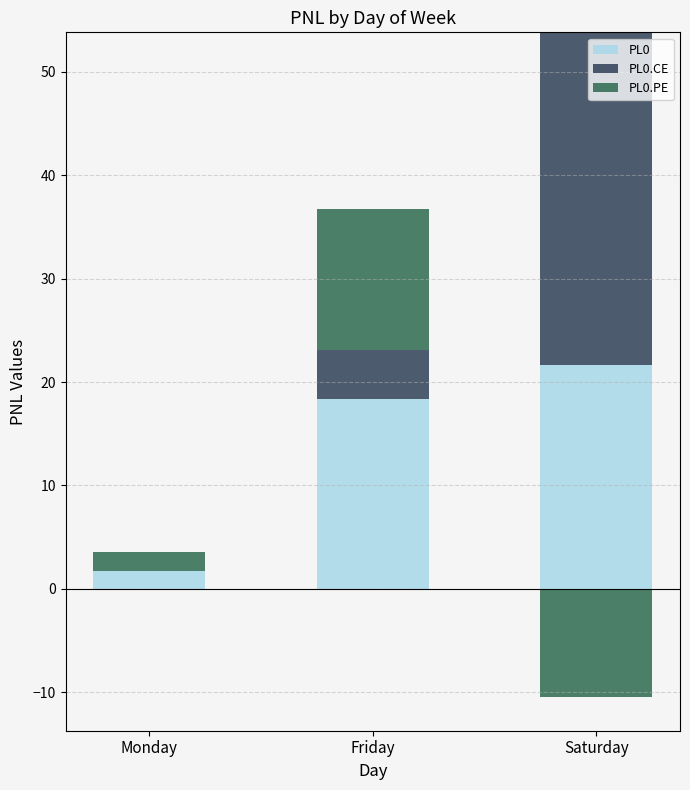

How many series are shown in this chart?

3